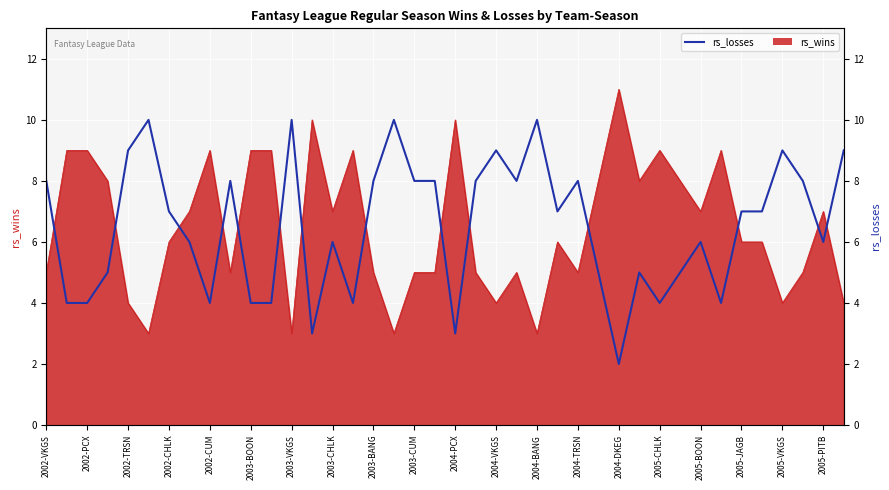

How many points are higher than both their immediate neighbors (excluding endpoints)?

11